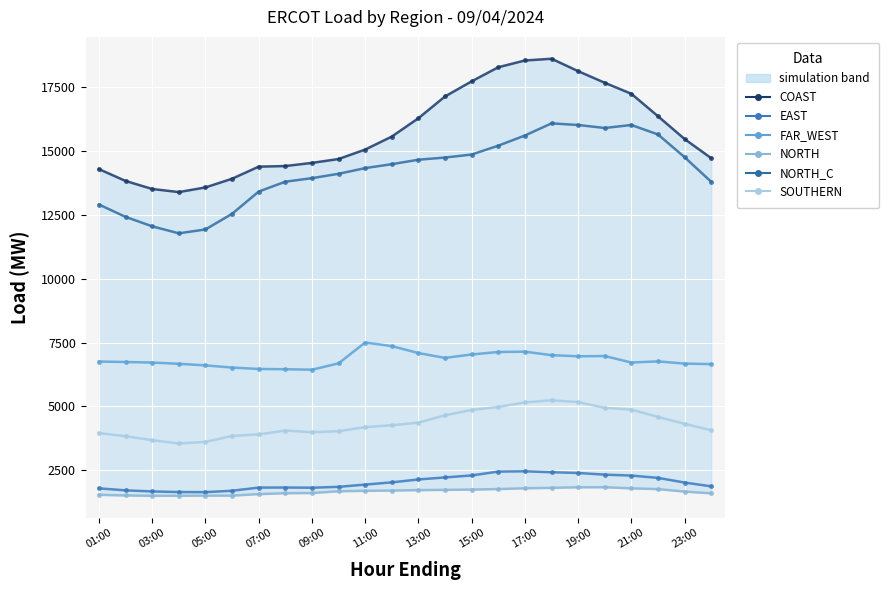

True or false: NORTH_C and COAST intersect in this chart.

False